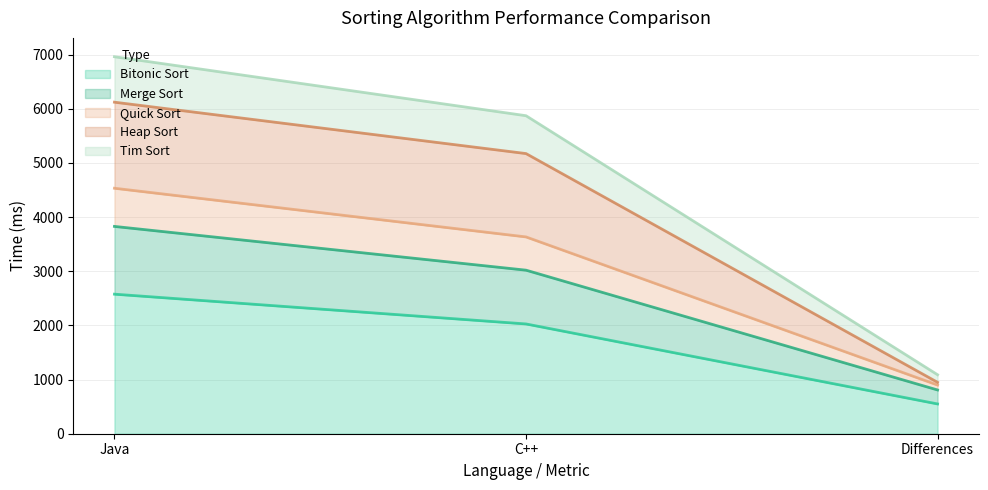

At which category is the sum across all series the highest?

Java